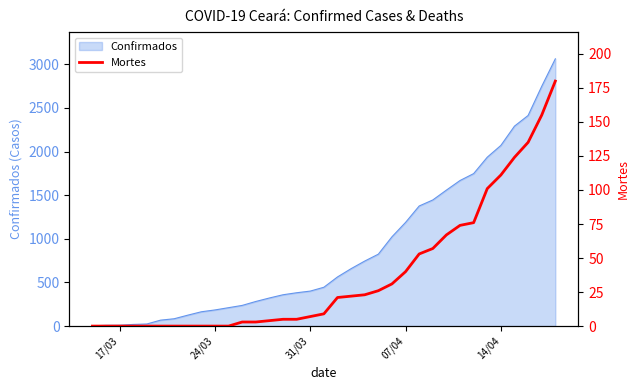

Does the chart display data point markers on the line(s)?

No